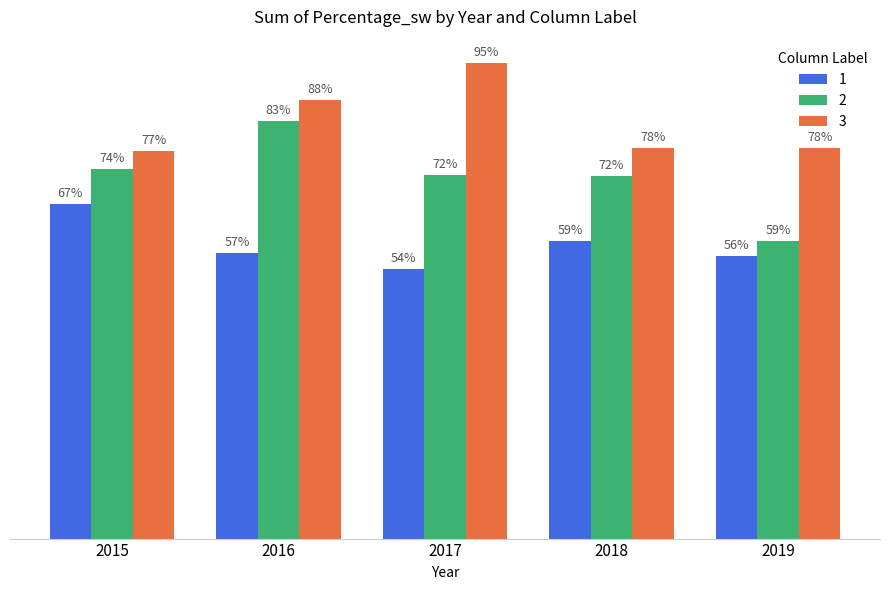

What is the total value across all series at 2016?

2.3